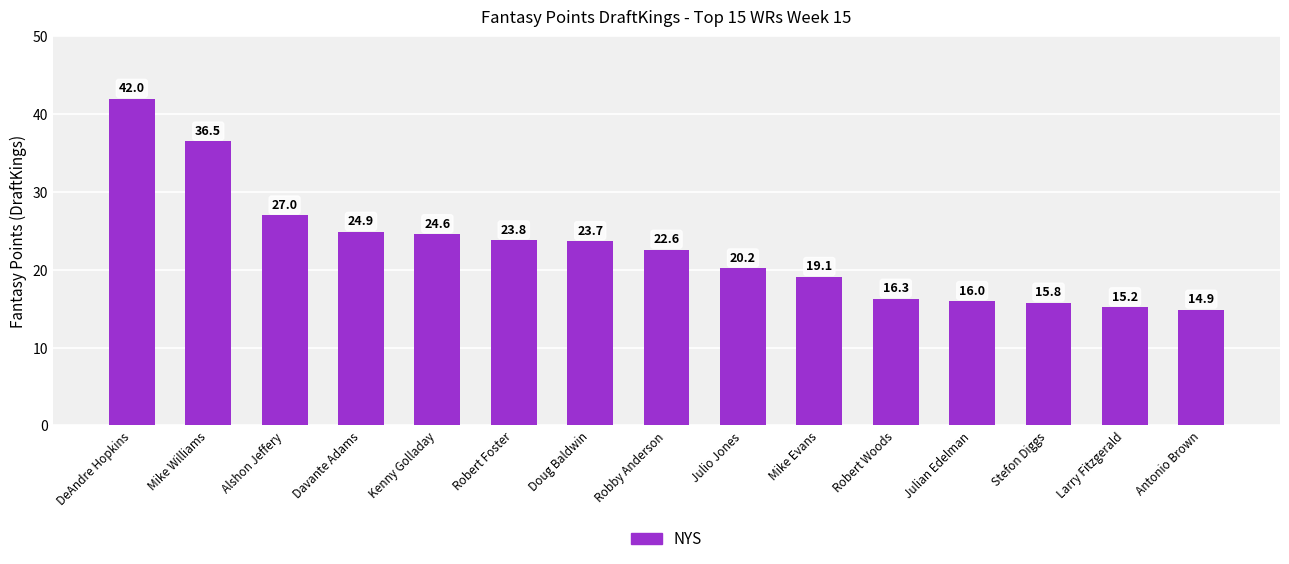

The chart shows a value of 42.0 at DeAndre Hopkins. True or false?

True